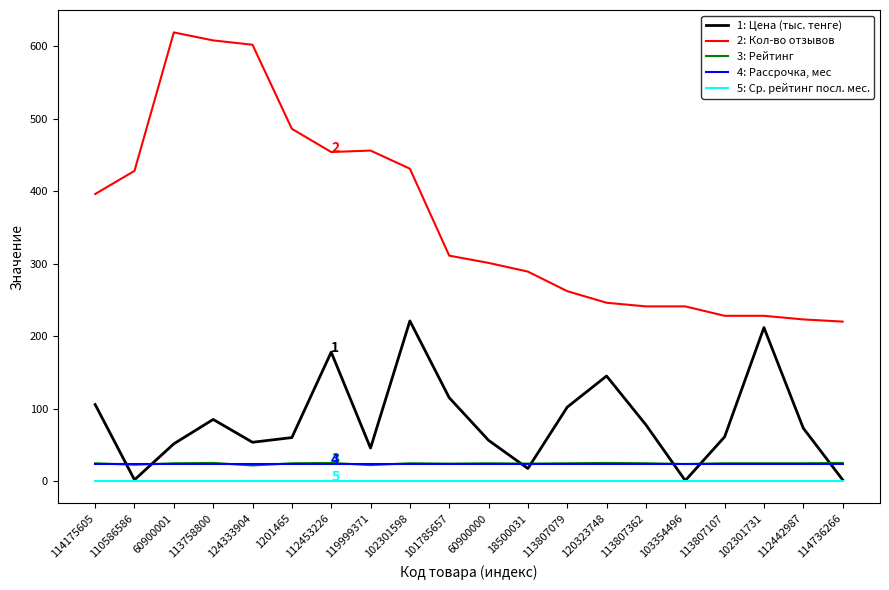

True or false: 2: Кол-во отзывов and 1: Цена (тыс. тенге) cross at least once.

False